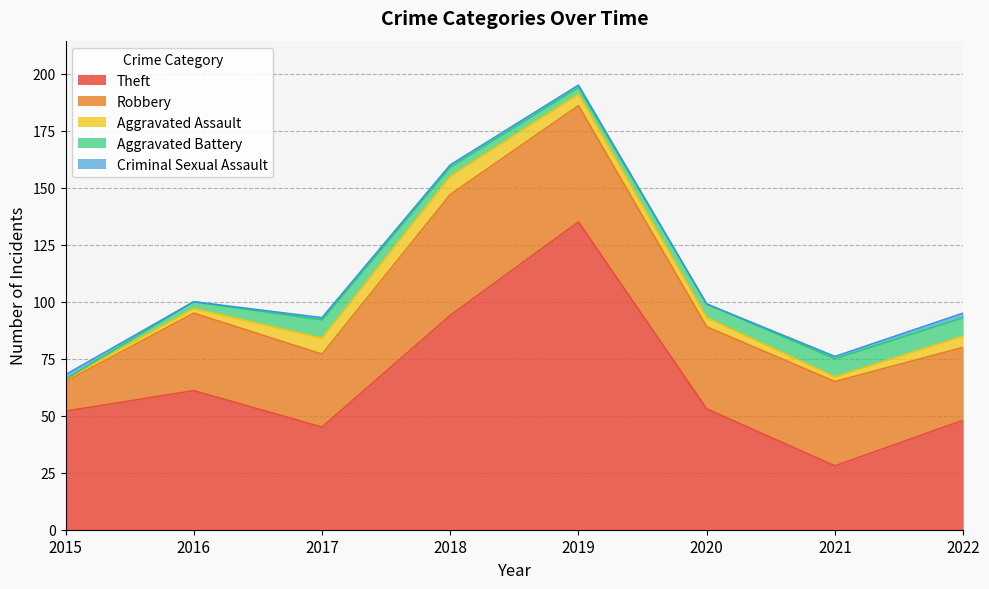

How many interior local peaks does the Robbery series have?

3